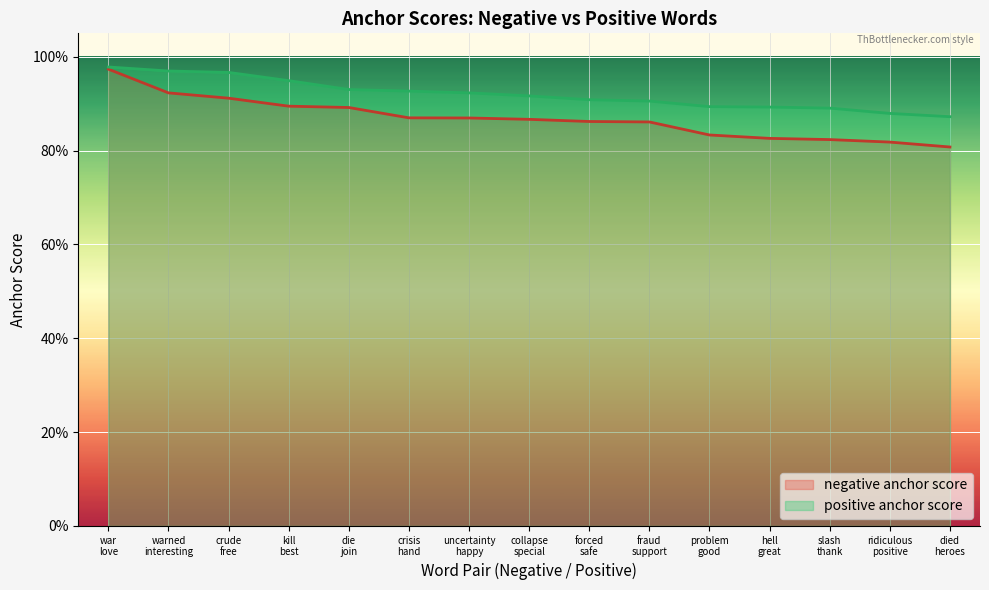

Reading left to right, list all the values displayed in this chart.

negative anchor score: war
love=1.0	warned
interesting=0.9	crude
free=0.9	kill
best=0.9	die
join=0.9	crisis
hand=0.9	uncertainty
happy=0.9	collapse
special=0.9	forced
safe=0.9	fraud
support=0.9	problem
good=0.8	hell
great=0.8	slash
thank=0.8	ridiculous
positive=0.8	died
heroes=0.8
positive anchor score: war
love=1.0	warned
interesting=1.0	crude
free=1.0	kill
best=0.9	die
join=0.9	crisis
hand=0.9	uncertainty
happy=0.9	collapse
special=0.9	forced
safe=0.9	fraud
support=0.9	problem
good=0.9	hell
great=0.9	slash
thank=0.9	ridiculous
positive=0.9	died
heroes=0.9